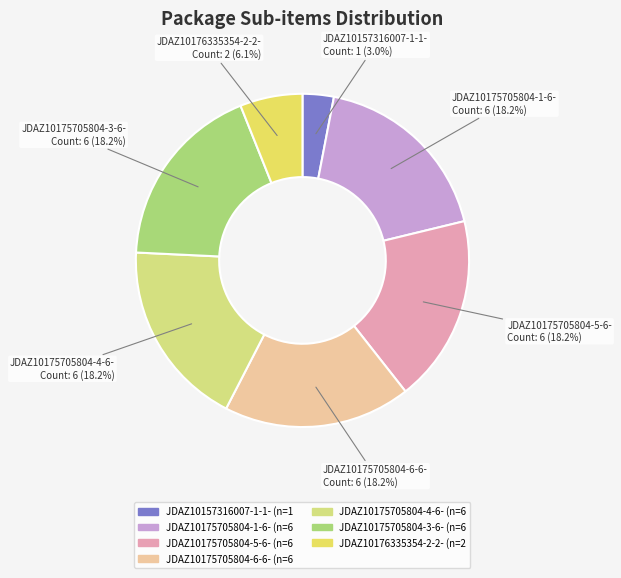

Combined, what portion of the pie is JDAZ10175705804-1-6- and JDAZ10175705804-4-6-?

36.4%